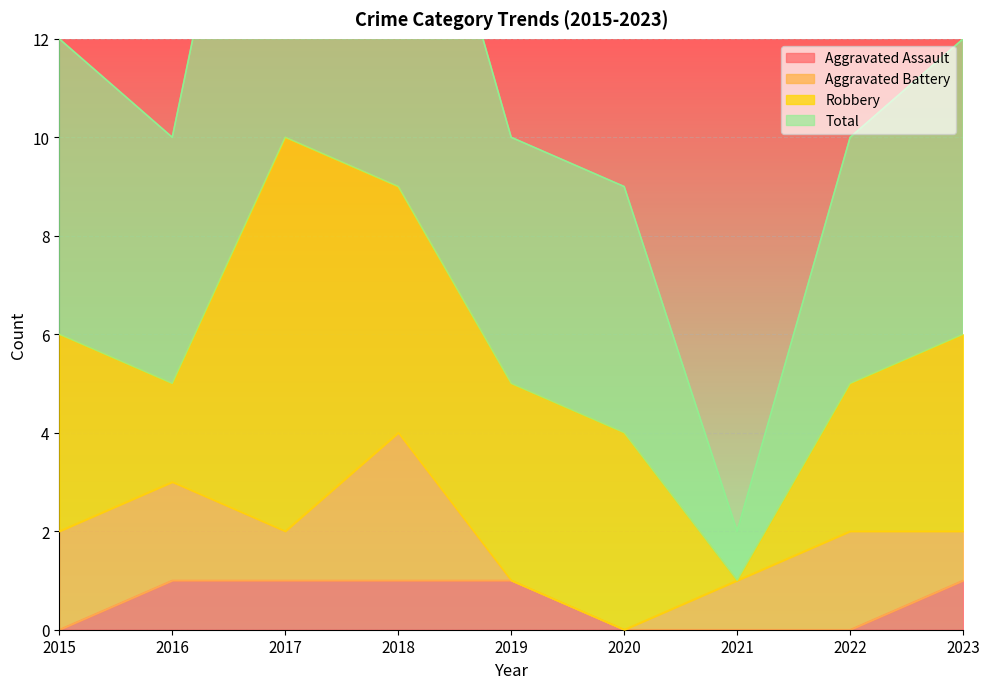

The value of Aggravated Assault at 2019 is 0. True or false?

False